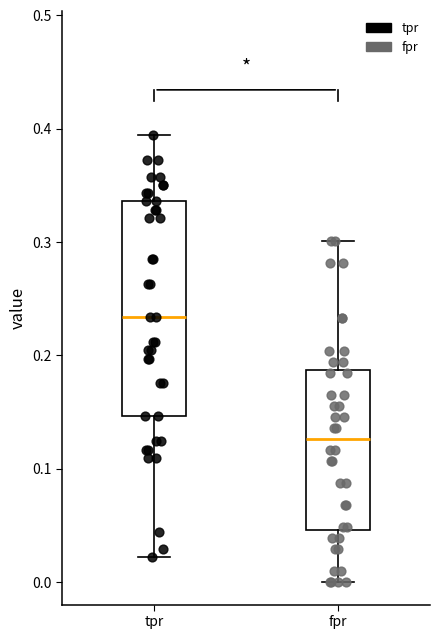

Which box's median line is the lowest?

fpr